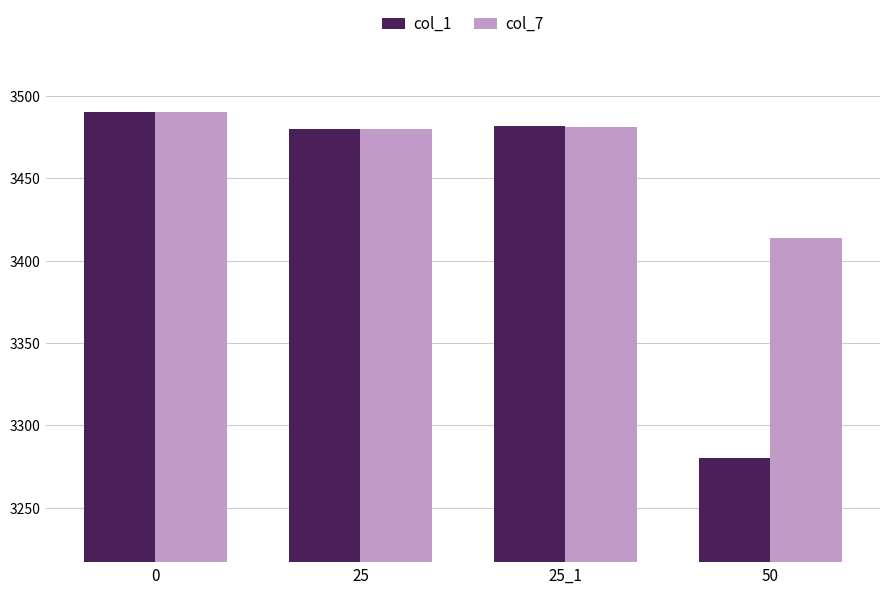

What is the sum of the col_1 values at 50 and 25?

6760.0